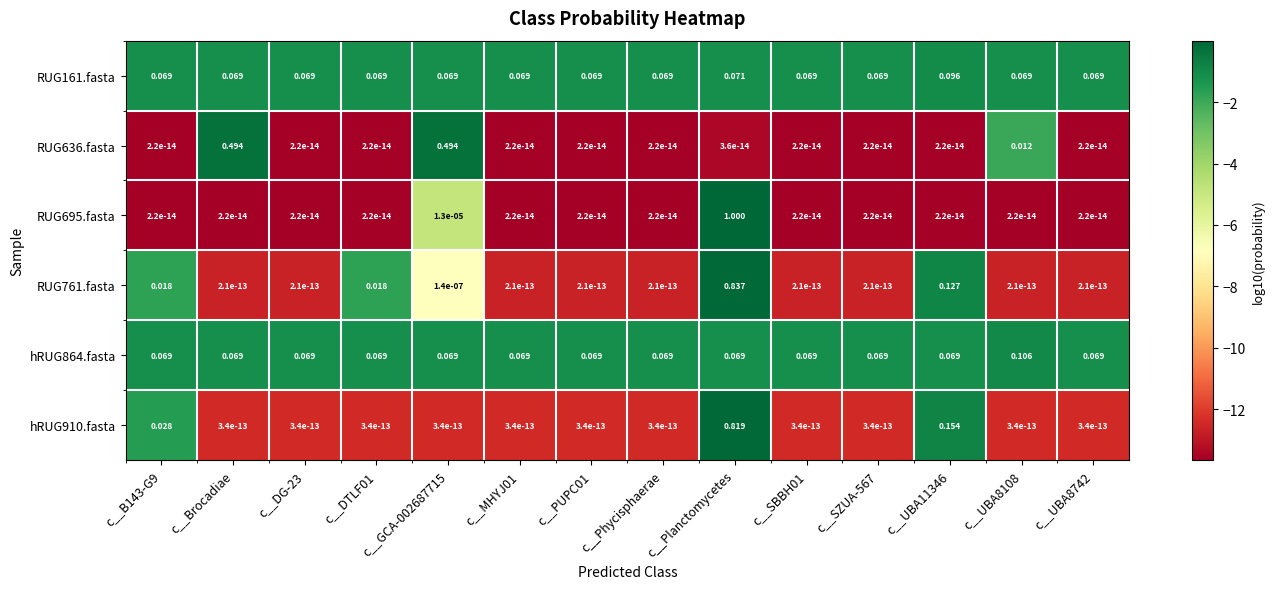

At which category is the sum across all series the highest?

c__Planctomycetes